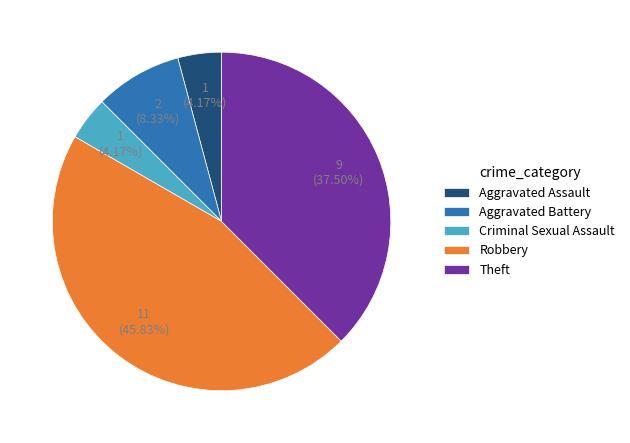

To the nearest percent, what portion does Criminal Sexual Assault represent?

4%